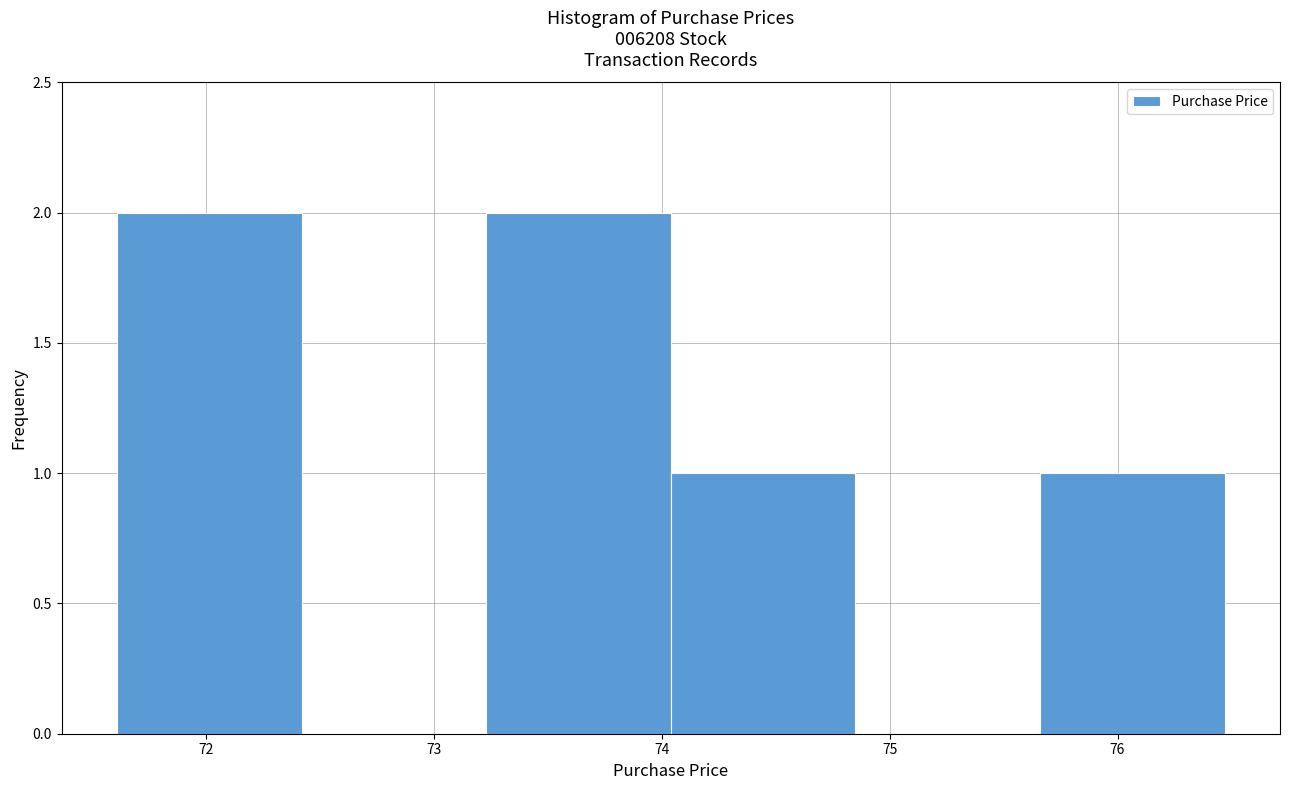

Reading left to right, transcribe this chart: for each bar, give the range it covers on the x-axis and its height. Neither the bar edges nor the heights are printed on the chart, so give them approximately, as read against the axes.

71.61 to 72.42: 2
72.42 to 73.23: 0
73.23 to 74.04: 2
74.04 to 74.85: 1
74.85 to 75.66: 0
75.66 to 76.47: 1